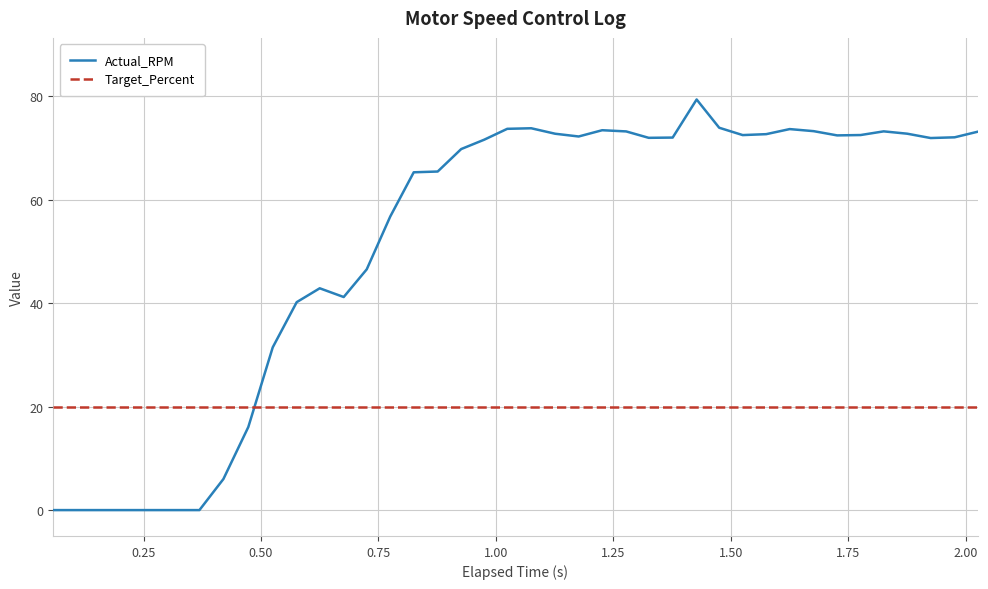

What is the maximum value for Actual_RPM?

79.3